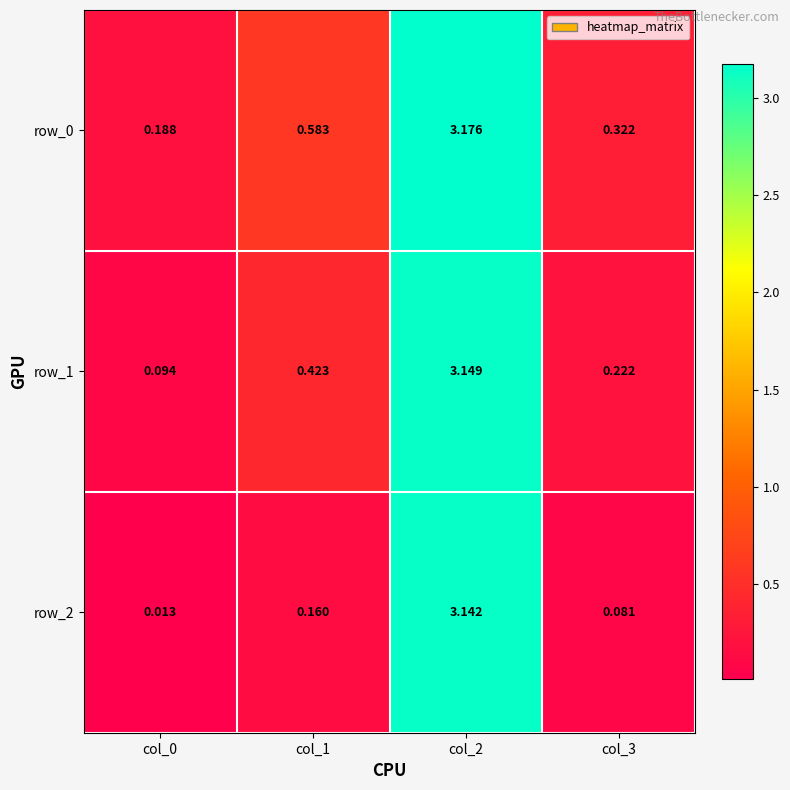

Is the value of row_1 at col_3 greater than the value of row_0 at col_0?

Yes